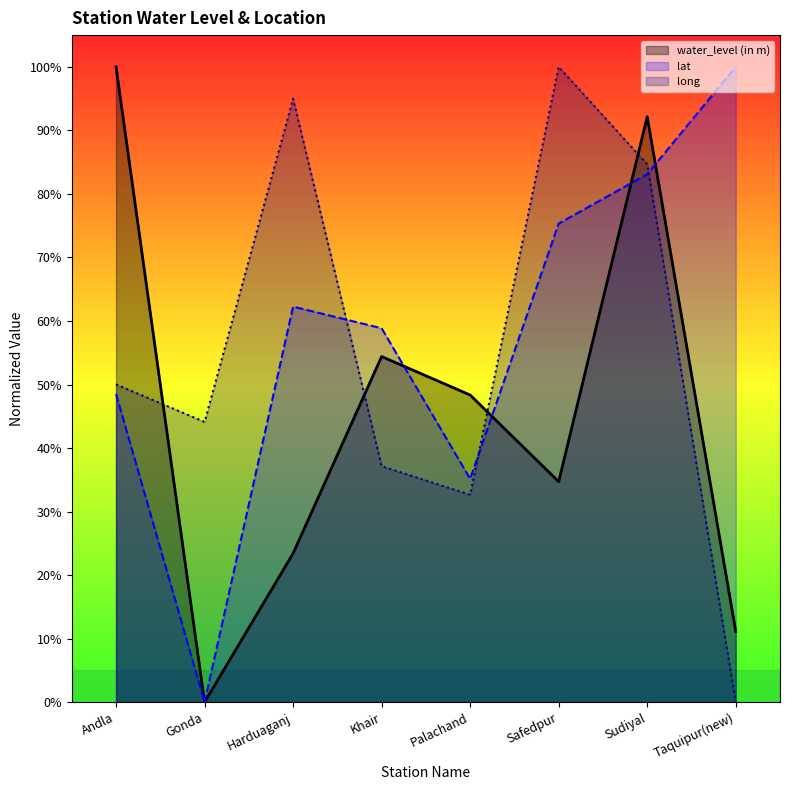

Reading left to right, what are all the values shown in this chart?

water_level (in m): Andla=100.0	Gonda=0.0	Harduaganj=23.4	Khair=54.4	Palachand=48.3	Safedpur=34.7	Sudiyal=92.1	Taquipur(new)=11.2
lat: Andla=48.5	Gonda=0.0	Harduaganj=62.3	Khair=58.9	Palachand=35.1	Safedpur=75.3	Sudiyal=83.1	Taquipur(new)=100.0
long: Andla=50.0	Gonda=44.1	Harduaganj=95.0	Khair=37.2	Palachand=32.7	Safedpur=100.0	Sudiyal=84.7	Taquipur(new)=0.0